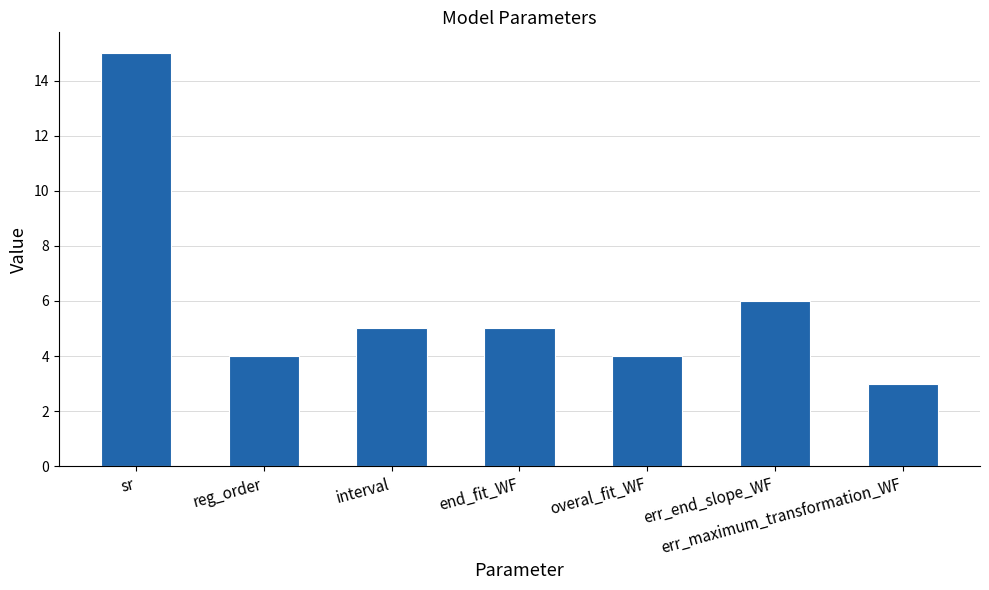

What is the approximate value at err_end_slope_WF, to the nearest 10?

10